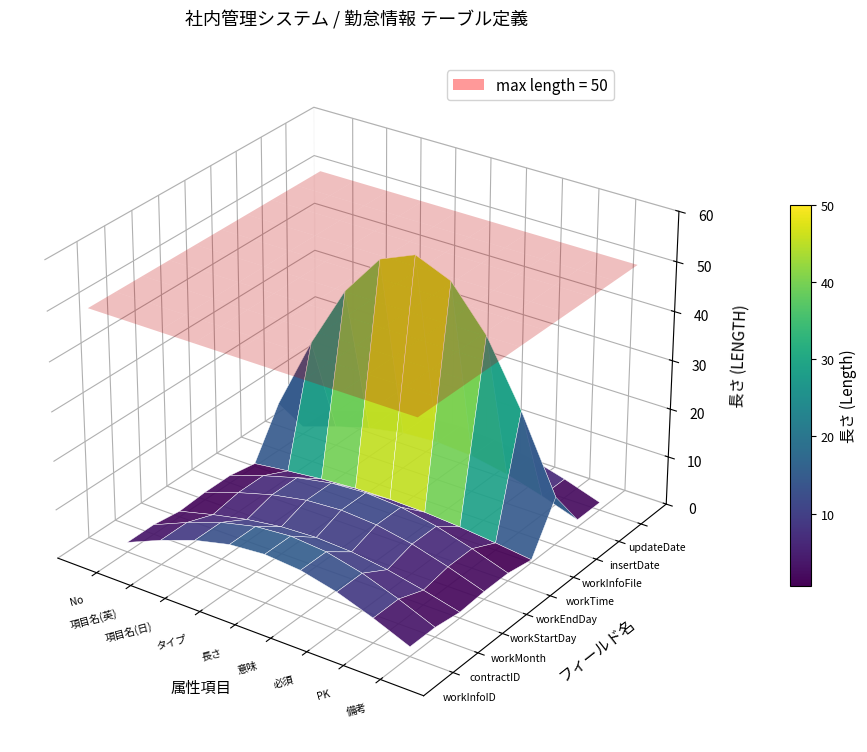

What is the sum of all insertDate values?

111